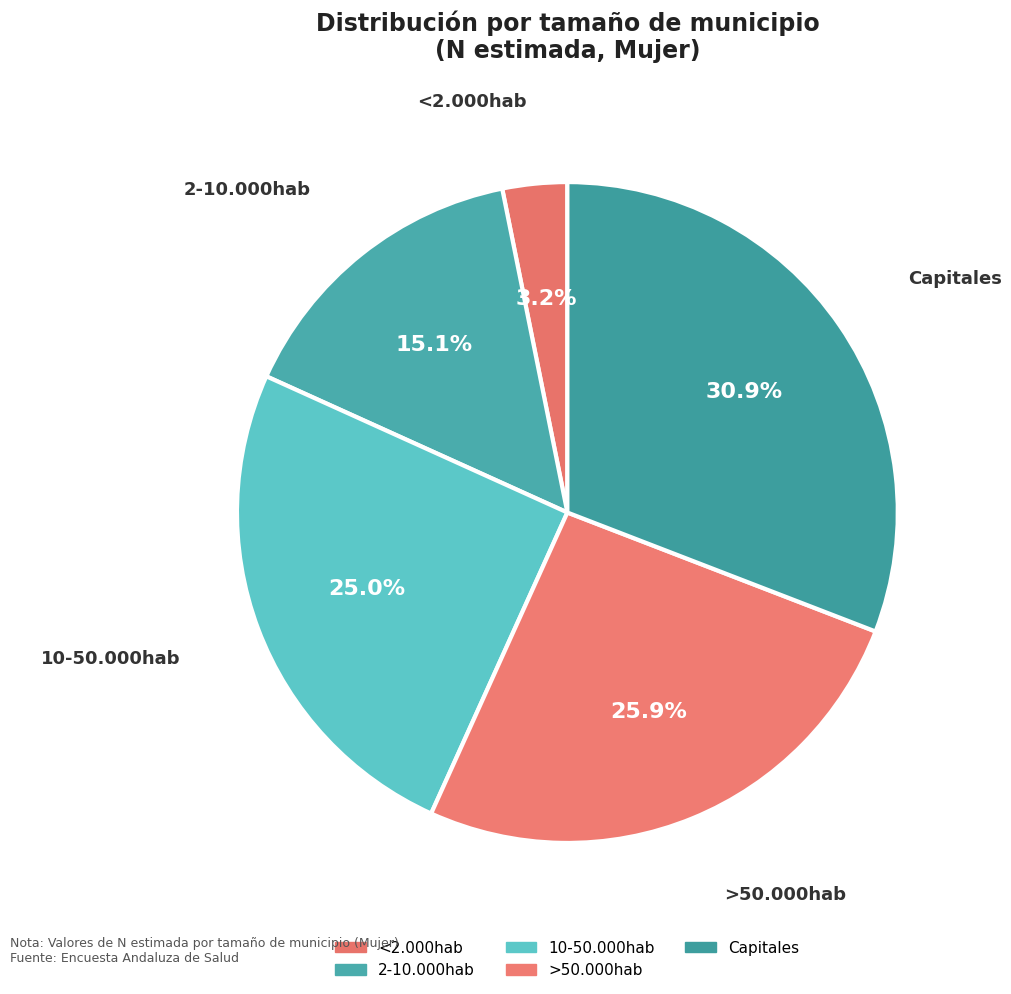

Count the number of slices in the pie.

5